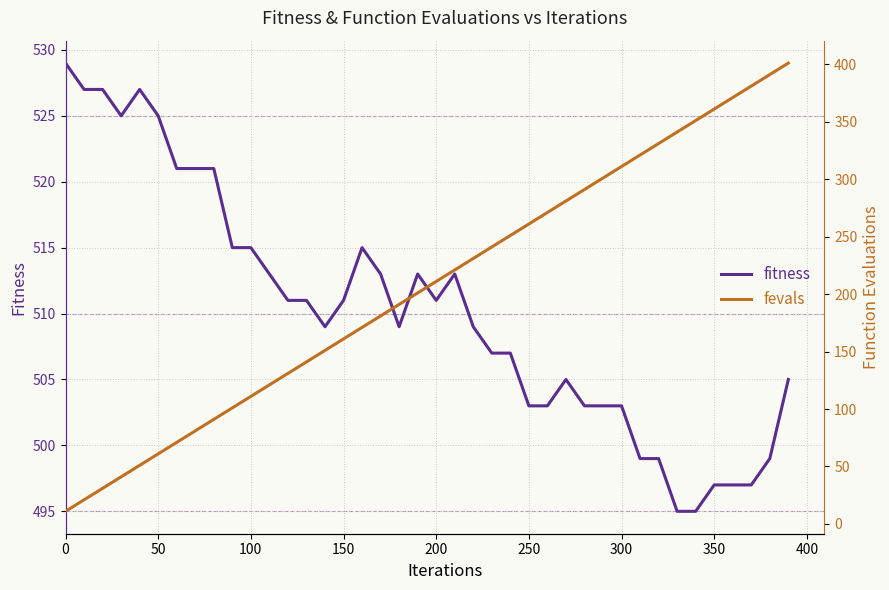

How many lines are shown in the chart?

2